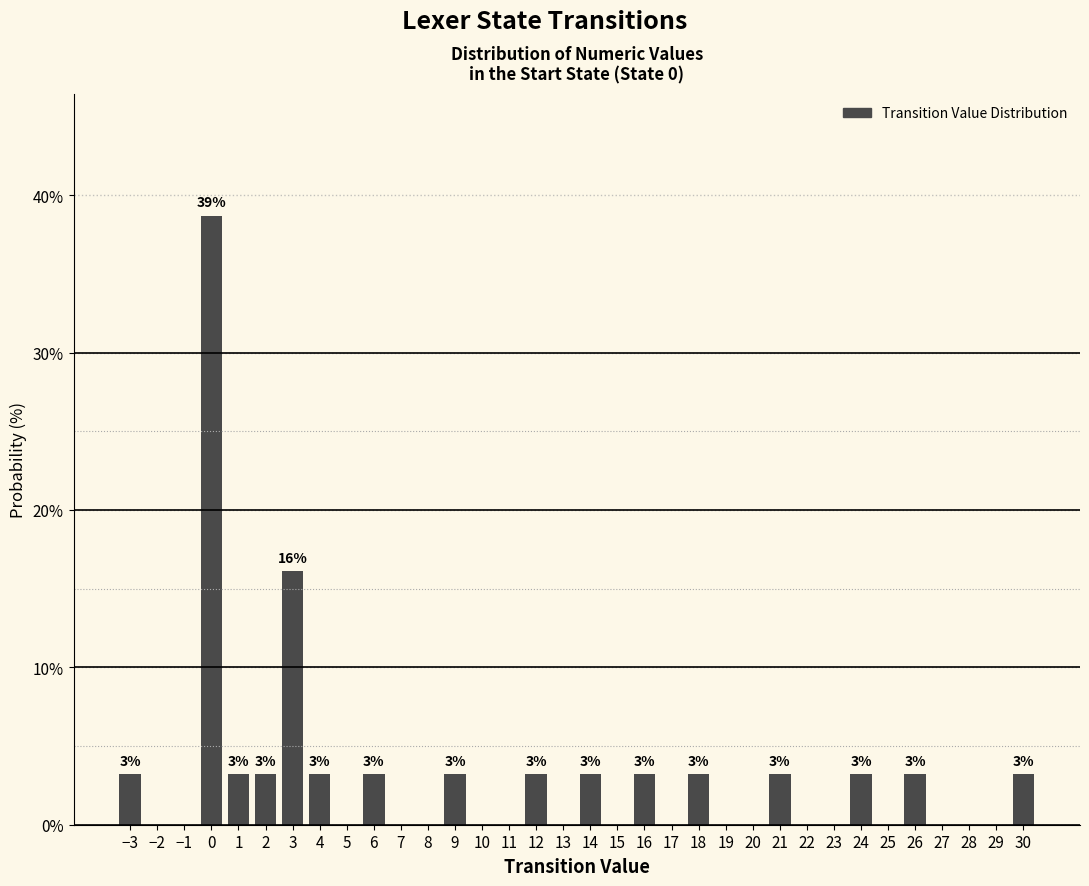

Is it true that the value at 28 is -24.5?

False